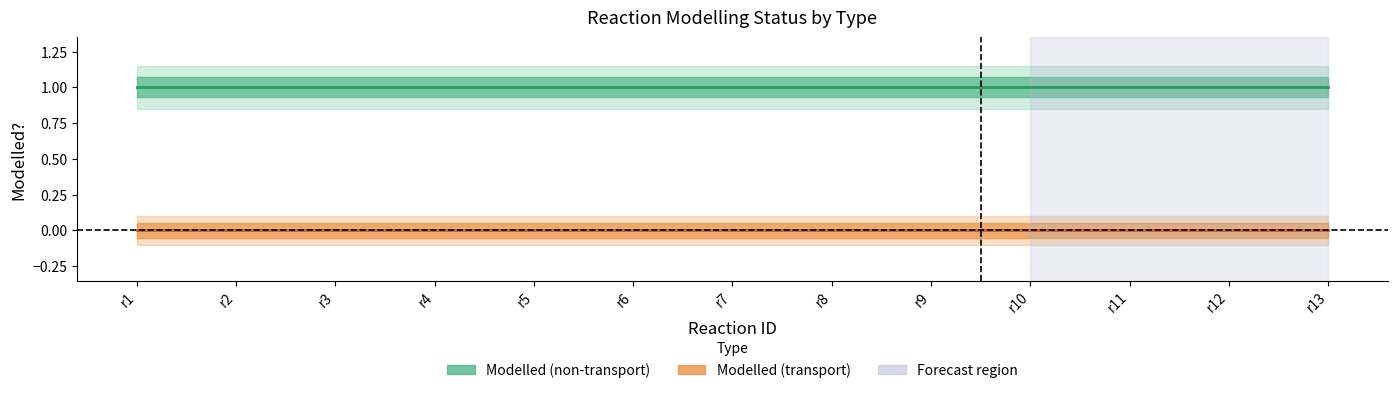

What is the greatest value displayed?

1